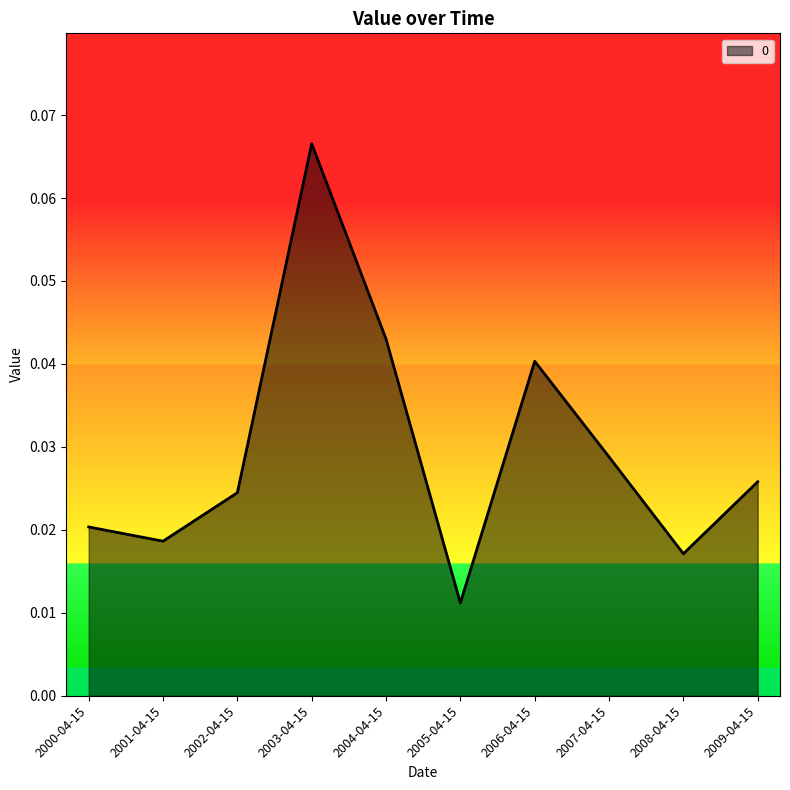

True or false: the data has more than 1 interior local peaks.

True